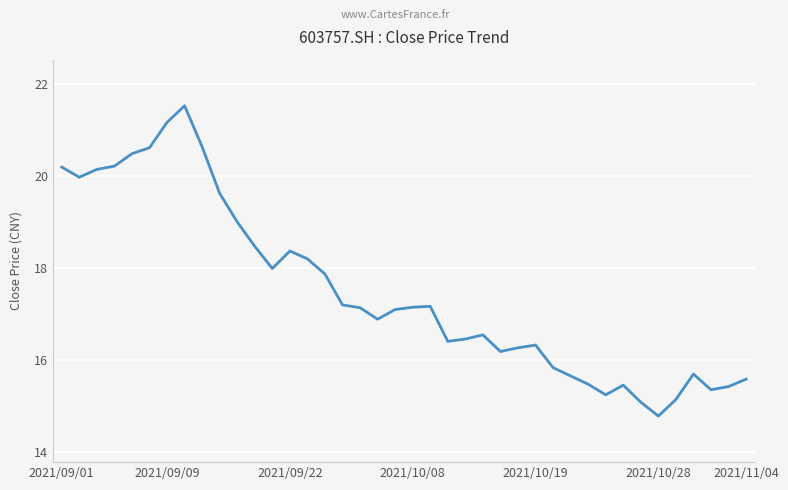

What is the maximum value shown in the chart?

21.5